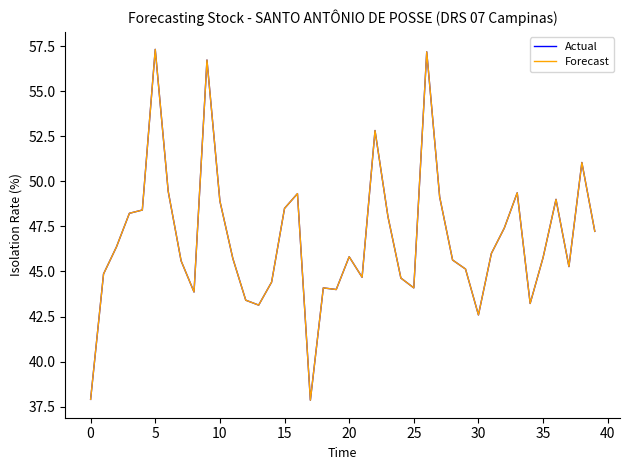

What is the difference between the maximum and second lowest values in the Actual series?

19.4